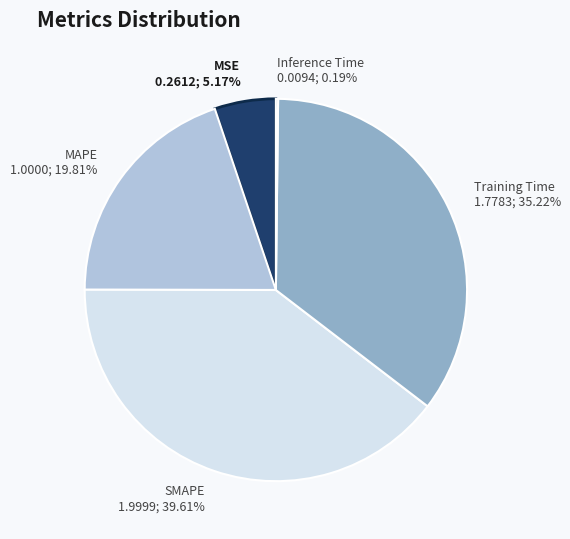

Approximately how many times larger is the value at SMAPE 1.9999; 39.61% compared to Training Time 1.7783; 35.22%?

1.1